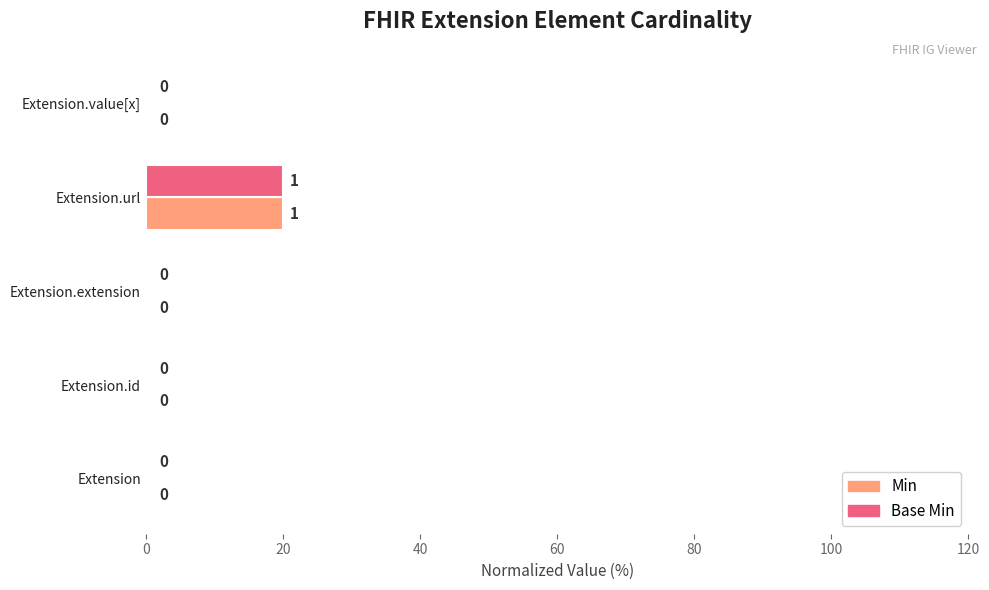

The Base Min series shows 0 at Extension.extension. True or false?

True